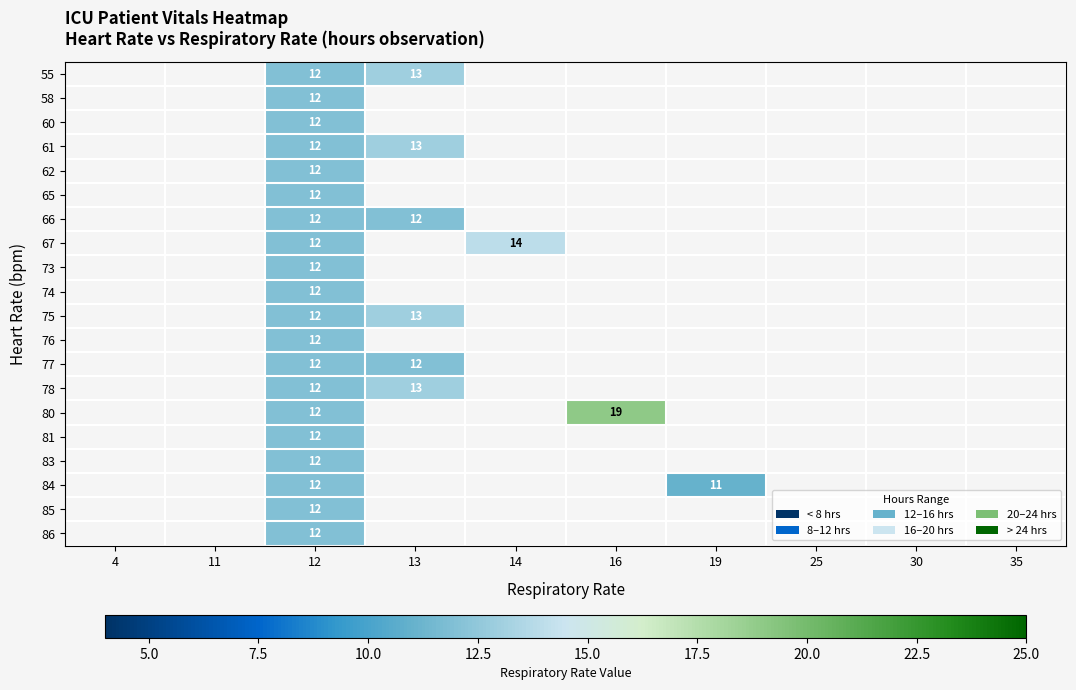

The 55 series shows 13.0 at 13. True or false?

True